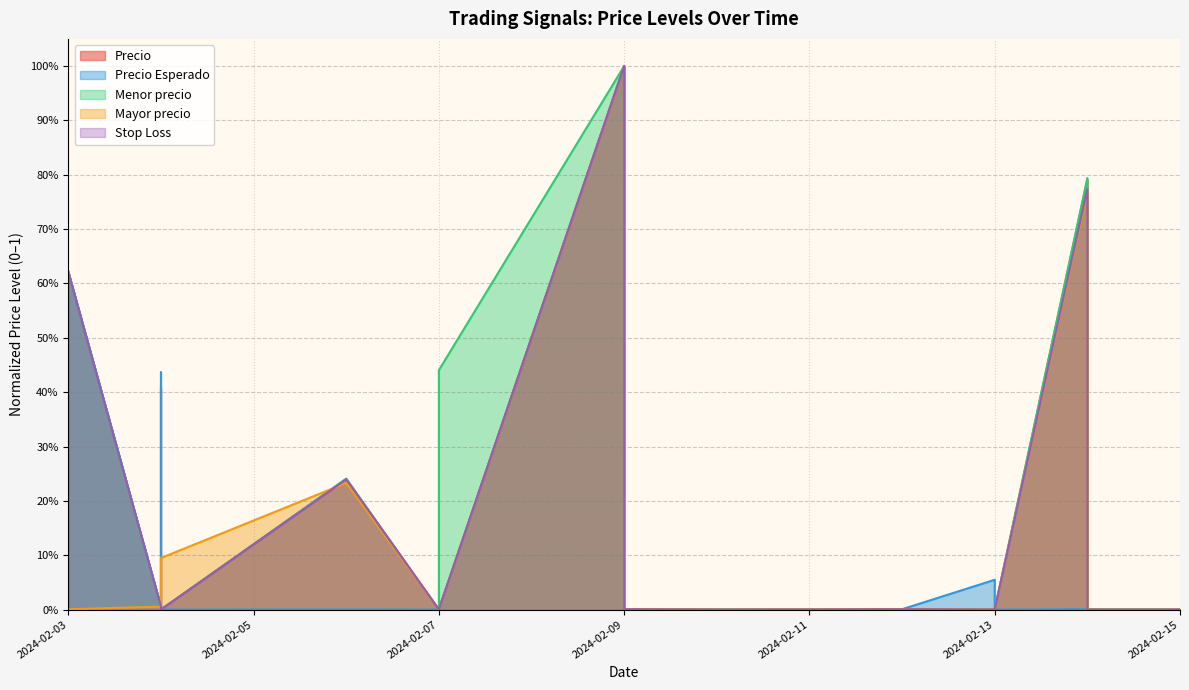

True or false: Menor precio has a value of 0.1 at 2024-02-07.

False